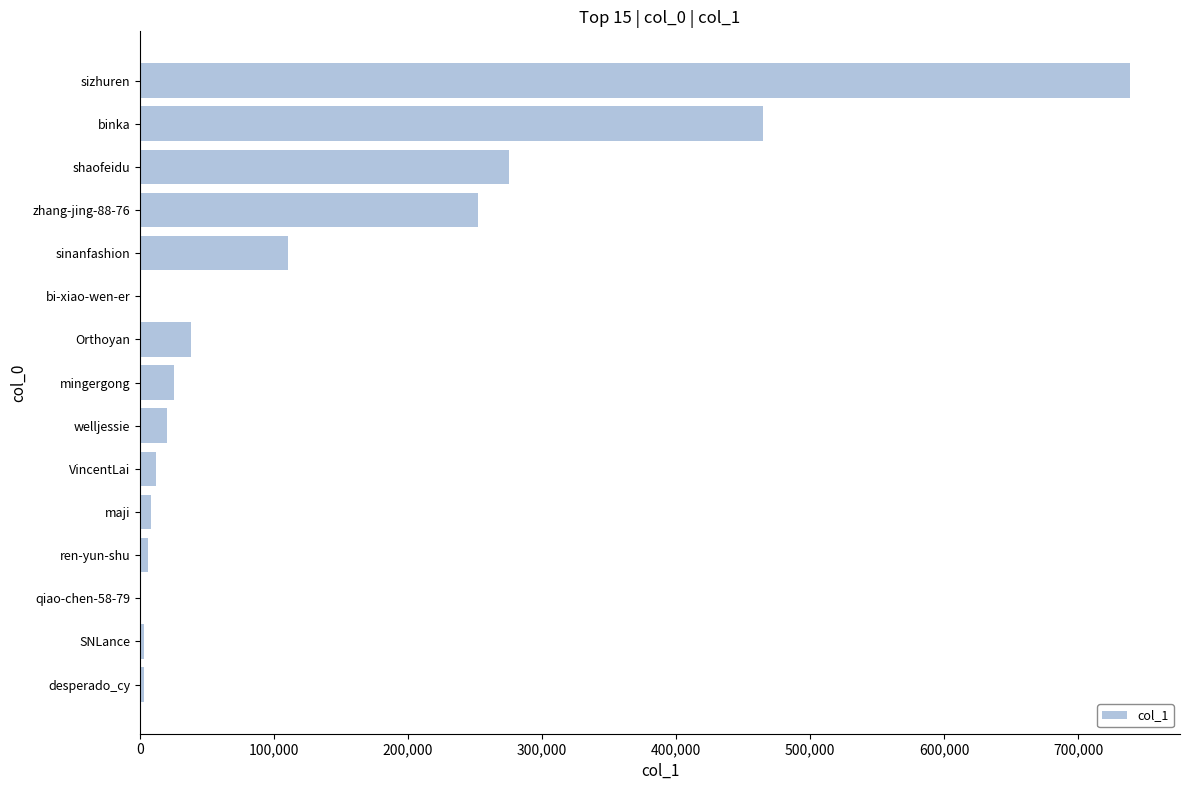

Which label corresponds to the largest value in the chart?

sizhuren